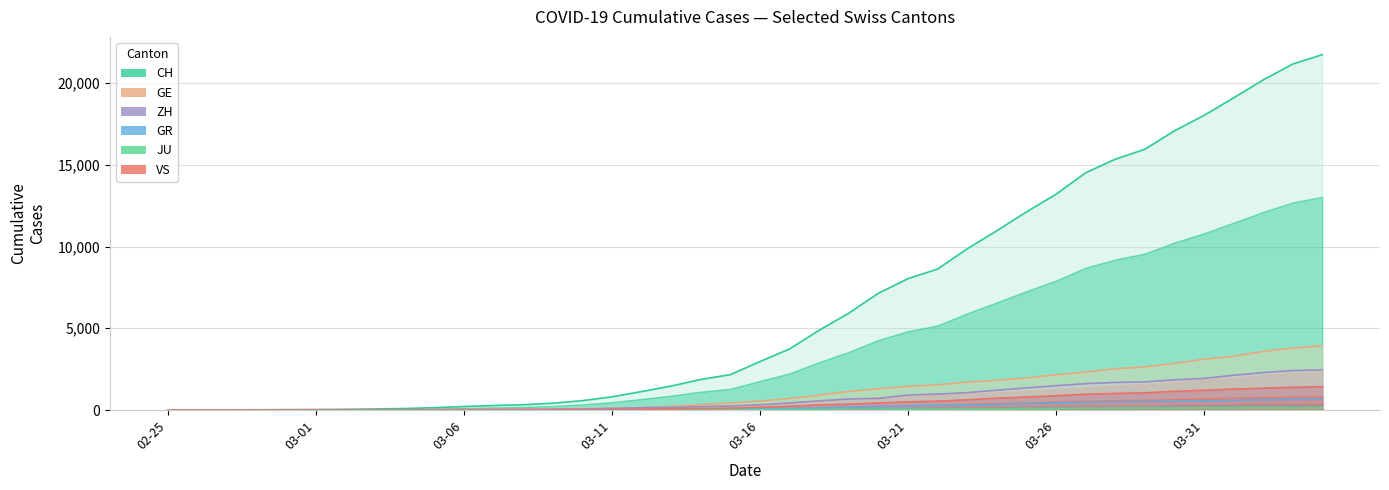

Is the value of CH at 28 greater than the value of GR at 02-25?

Yes